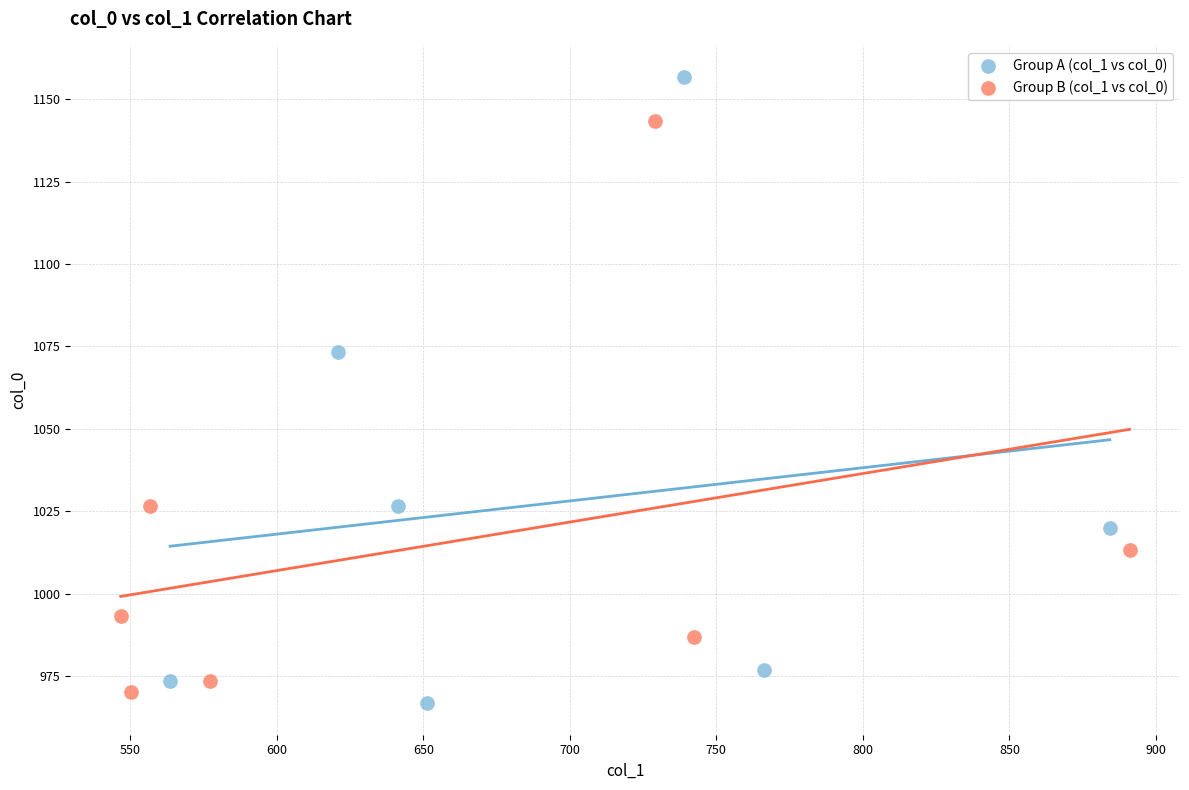

Which series reaches the minimum Y coordinate?

Group A (col_1 vs col_0)